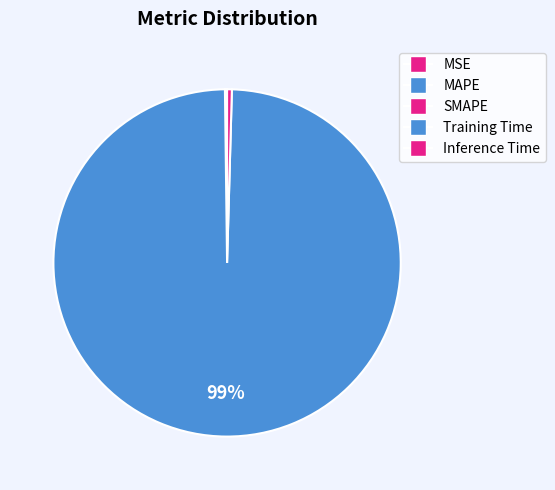

To the nearest percent, what is the difference between the largest and smallest slice percentages?

99%